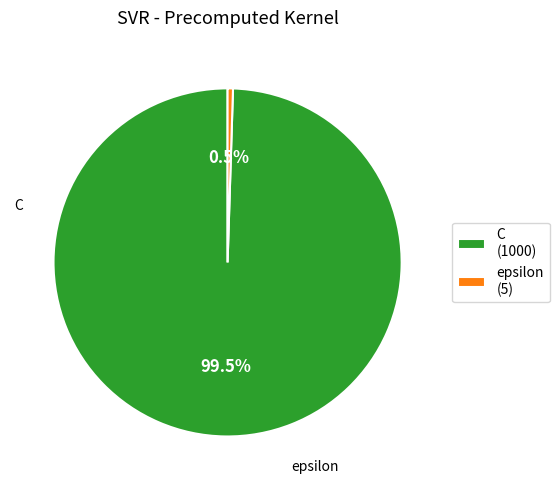

Rank the categories by value from highest to lowest.

C, epsilon